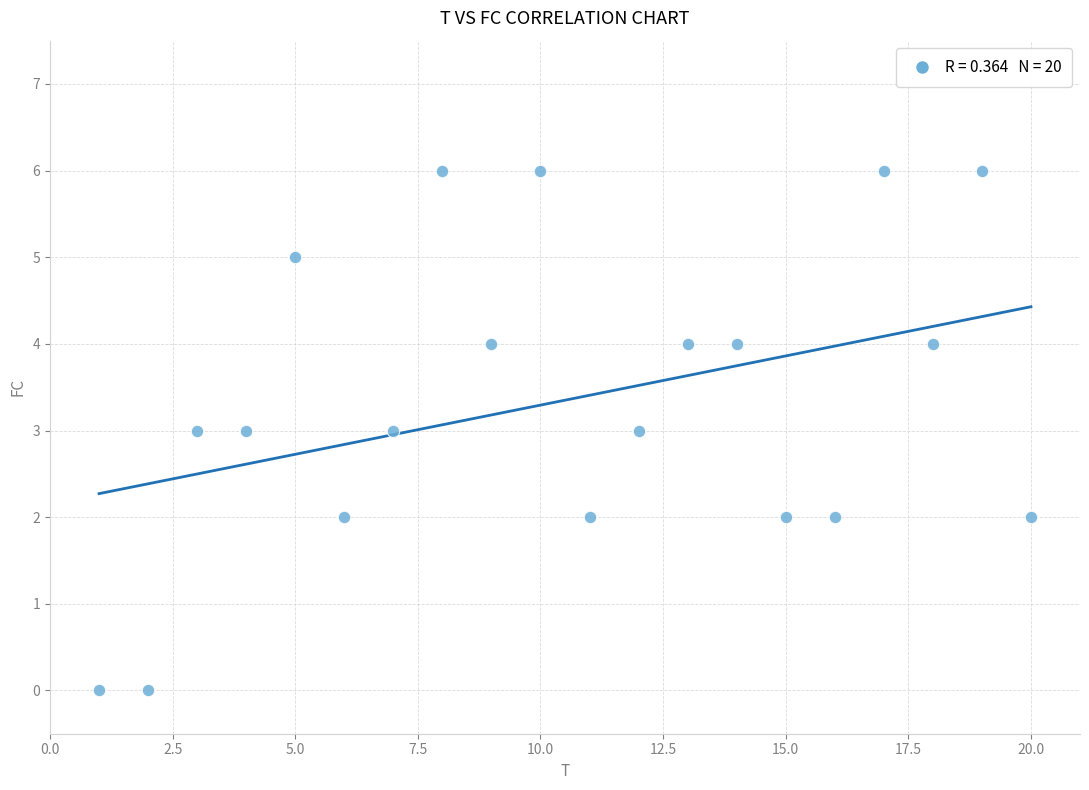

What is the range of X values (max minus min)?

19